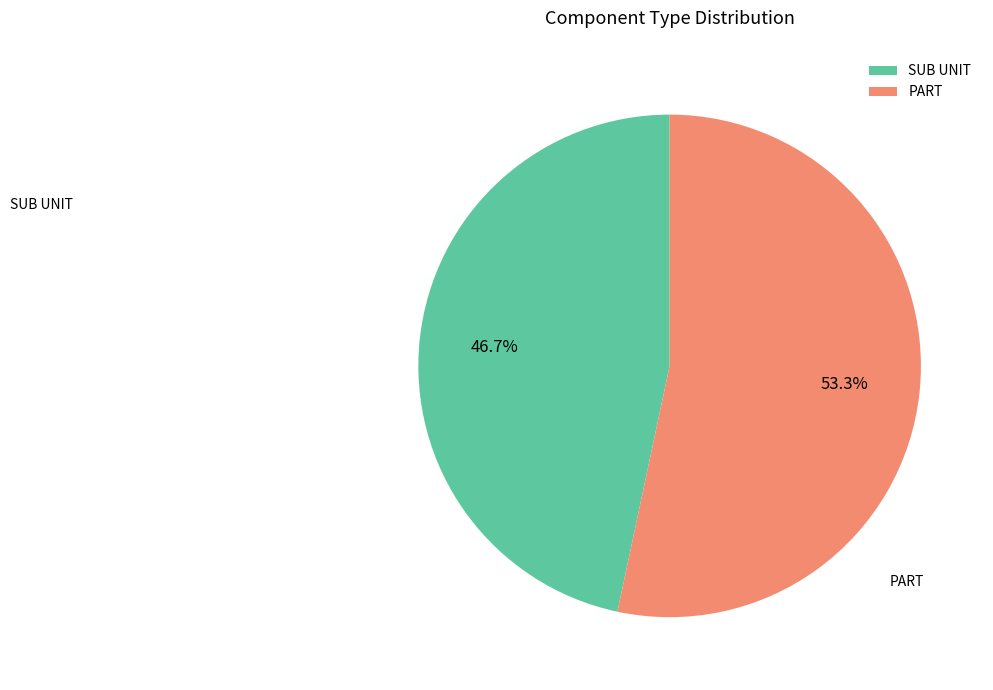

Is the sum of SUB UNIT and PART greater than half?

Yes